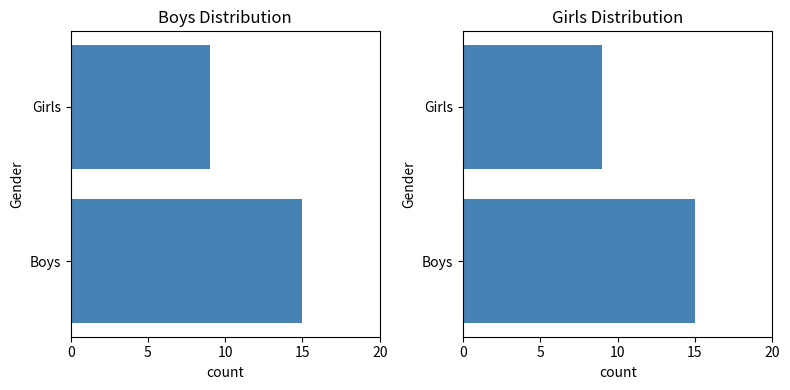

What is the change in value from Boys to Girls?

-6